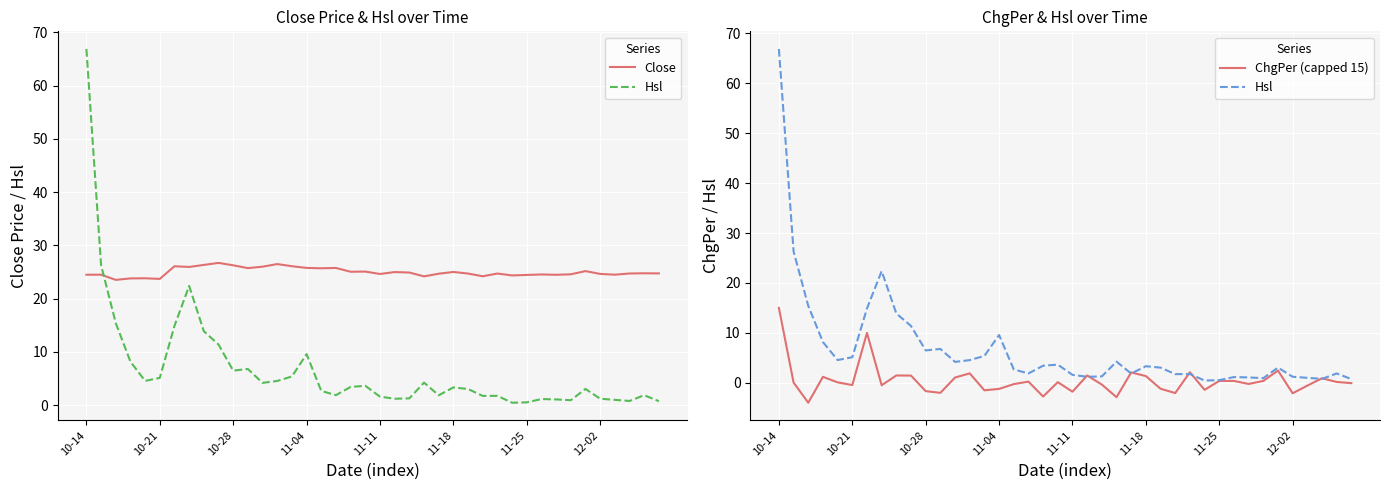

True or false: Close has more than 2 points higher than both neighbors.

True